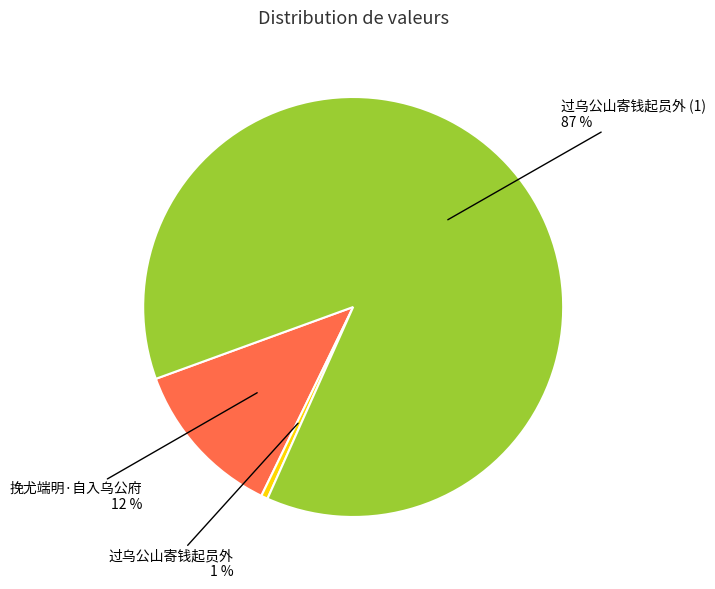

To the nearest percent, what is the combined percentage of 过乌公山寄钱起员外 (1) and 过乌公山寄钱起员外?

88%